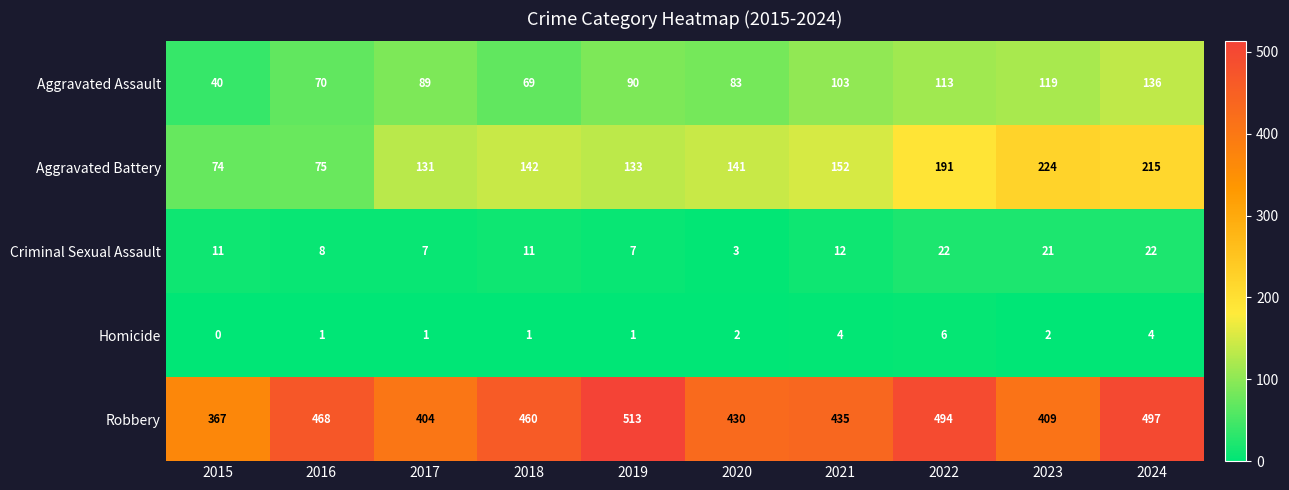

At which category is the sum across all series the highest?

2024